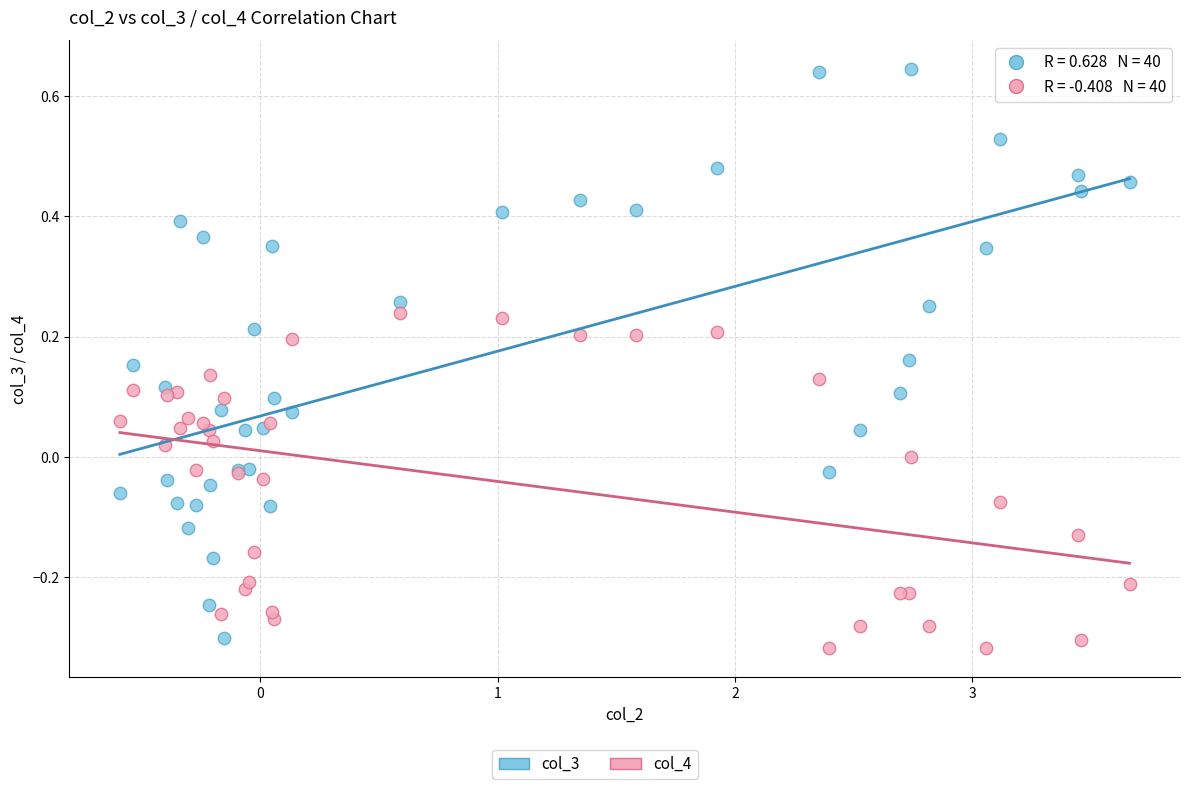

What is the X range (max minus min) for the scatter plot?

4.3